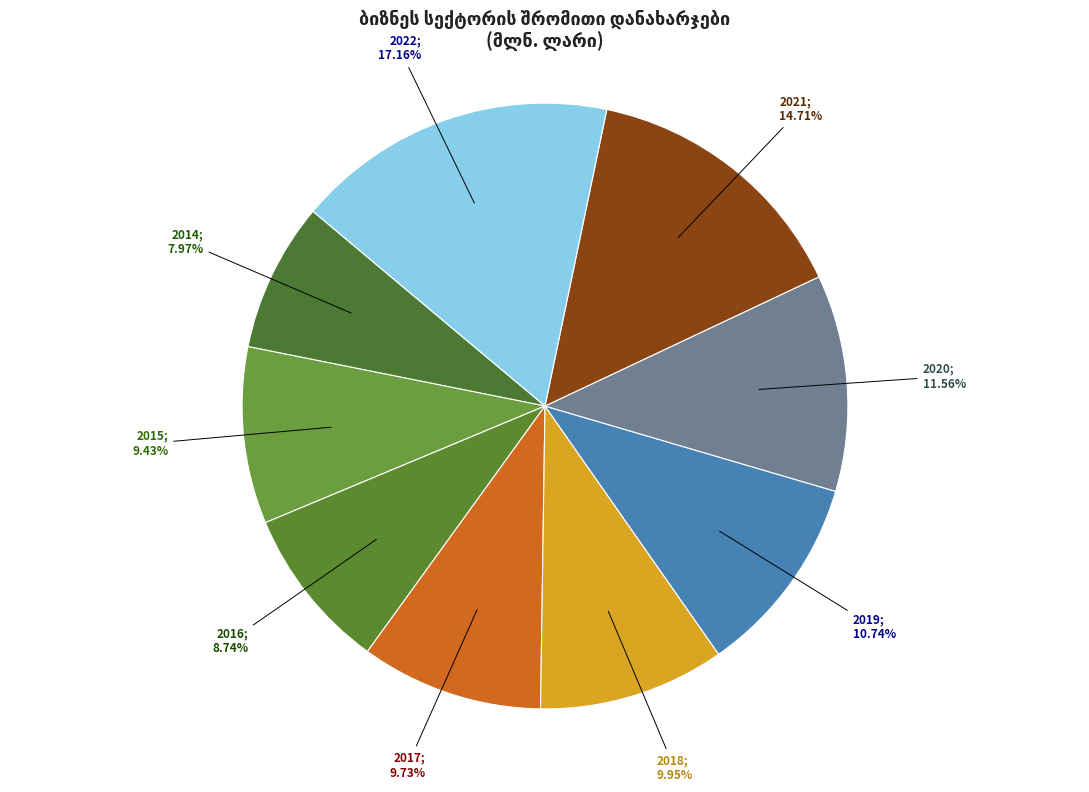

How many segments does this pie chart have?

9